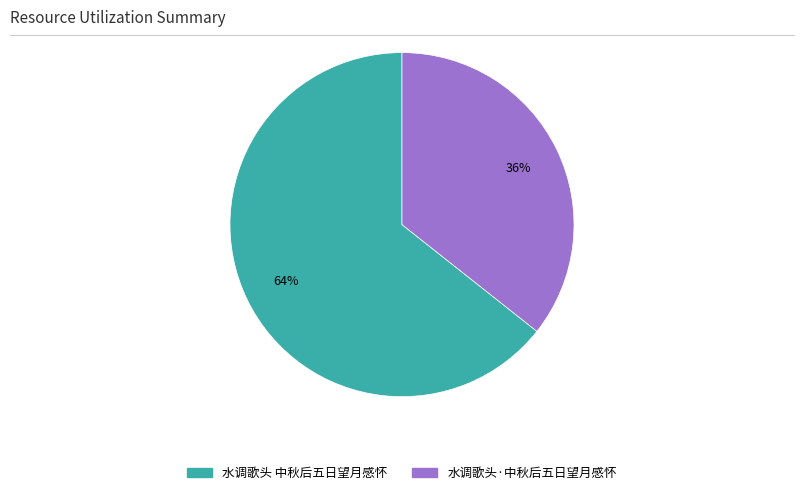

Between 水调歌头·中秋后五日望月感怀 and 水调歌头 中秋后五日望月感怀, which is larger?

水调歌头 中秋后五日望月感怀